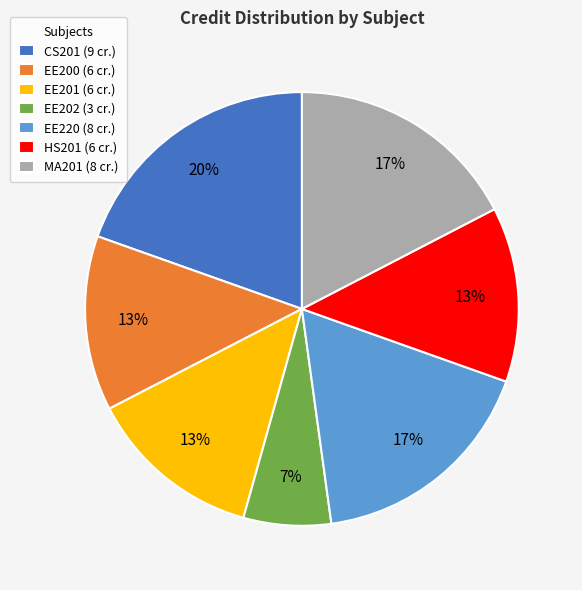

What is the smallest slice in the pie chart?

EE202